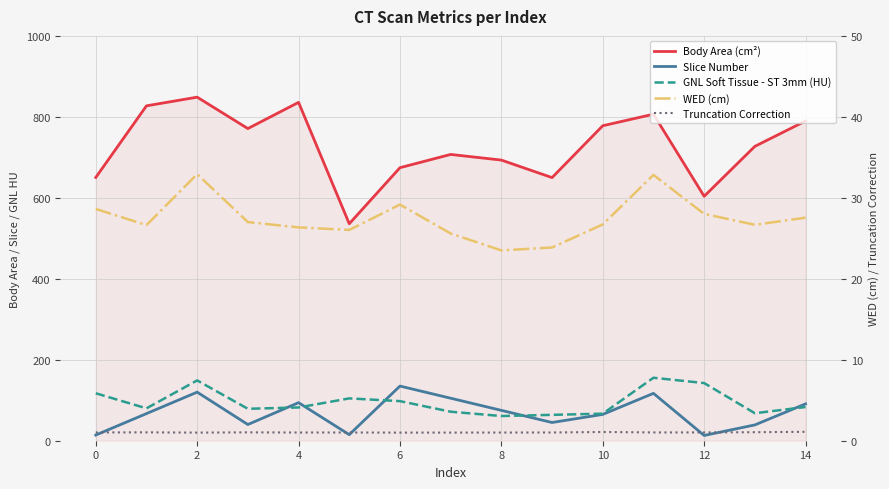

What is the label of the 11th point from the left?

10